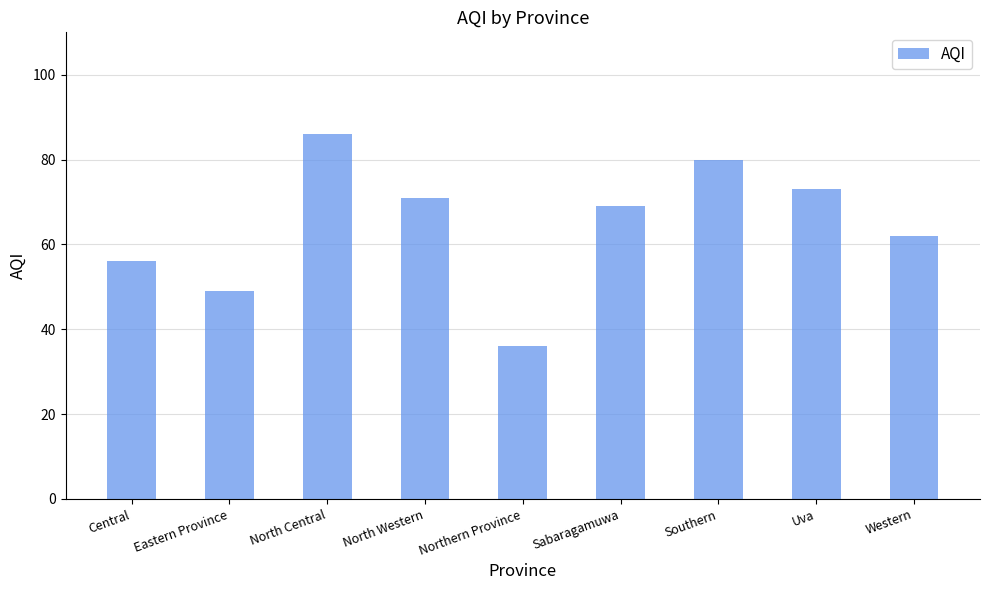

Read the value at Uva.

73